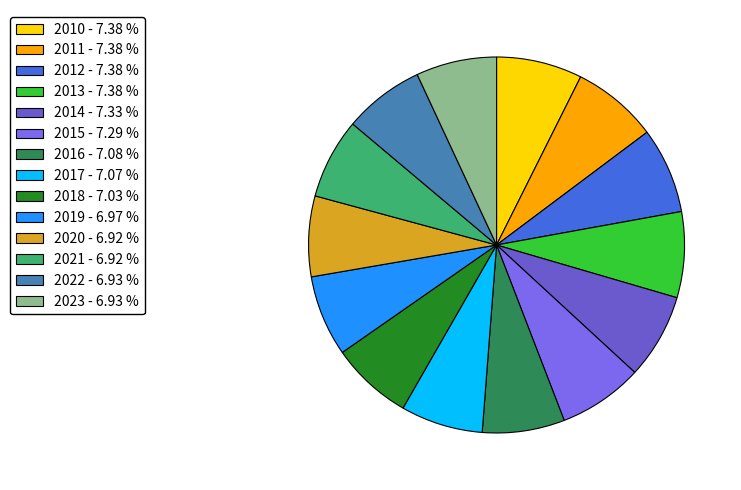

To the nearest percent, what percentage of the pie is 2023?

7%